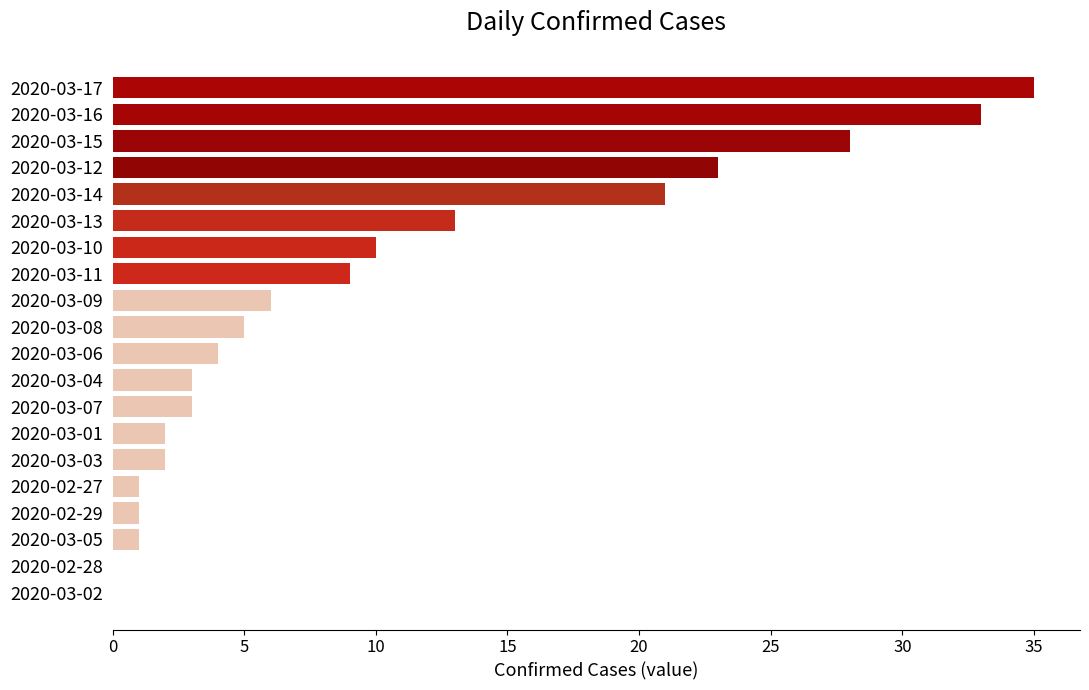

Which has a higher value, 2020-03-11 or 2020-03-06?

2020-03-11